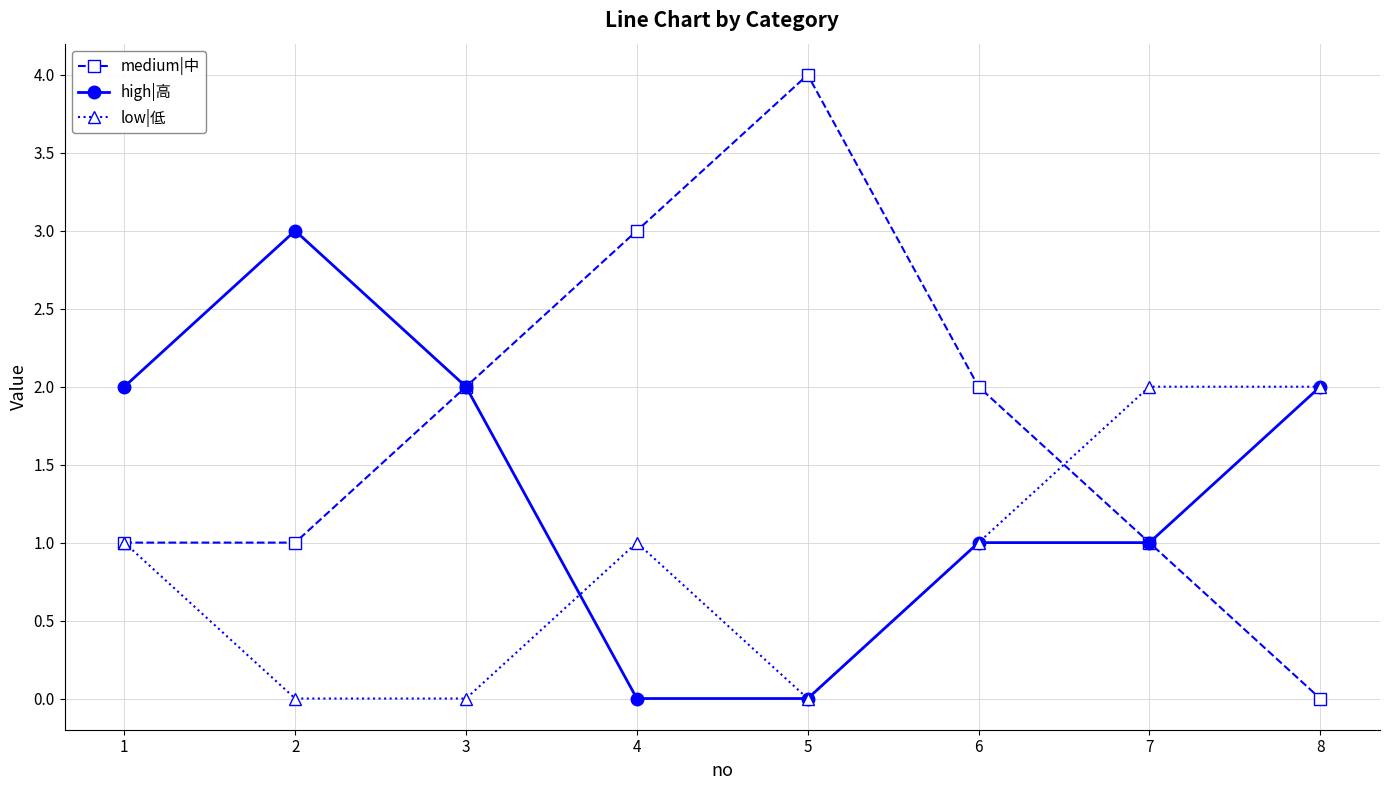

Rank the series by their average value, from lowest to highest.

low|低, high|高, medium|中